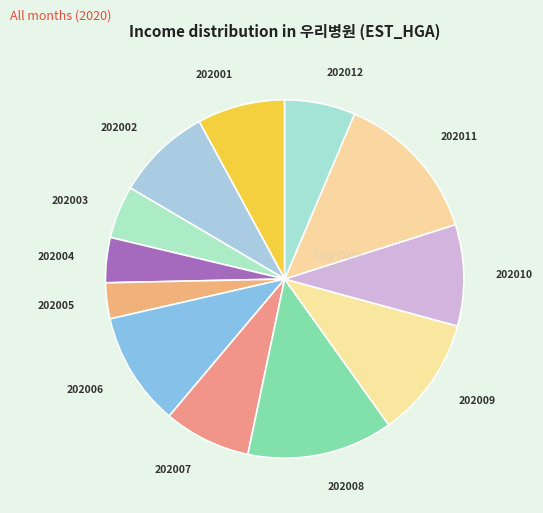

Is 202005 the majority of the pie?

No